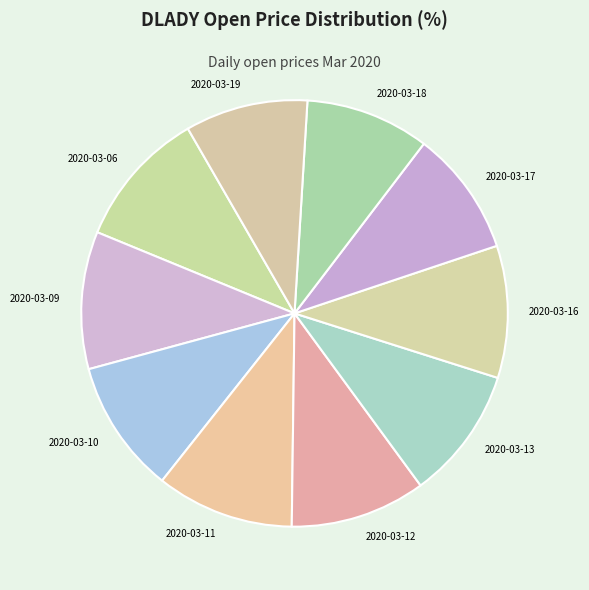

Combined, do 2020-03-09 and 2020-03-19 account for over 50%?

No